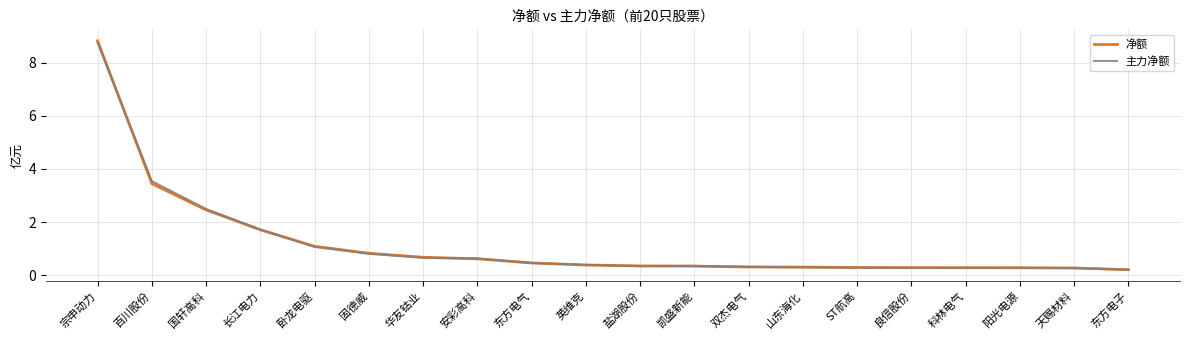

What position from the right is 英维克?

11